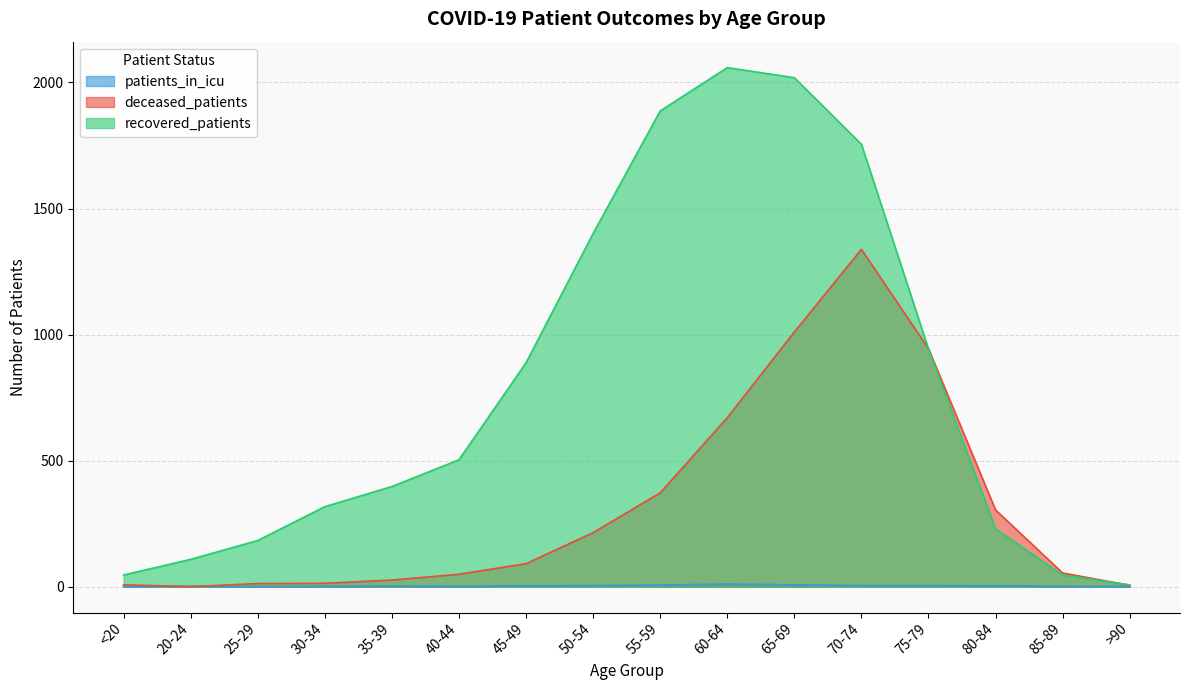

Reading left to right, extract all data points from this chart.

deceased_patients: 7	0	12	13	26	49	91	214	372	670	1010	1338	944	304	54	5
recovered_patients: 46	108	183	317	397	503	888	1401	1887	2059	2019	1755	943	229	46	7
patients_in_icu: 0	1	0	1	2	1	3	4	6	10	7	4	4	3	1	0